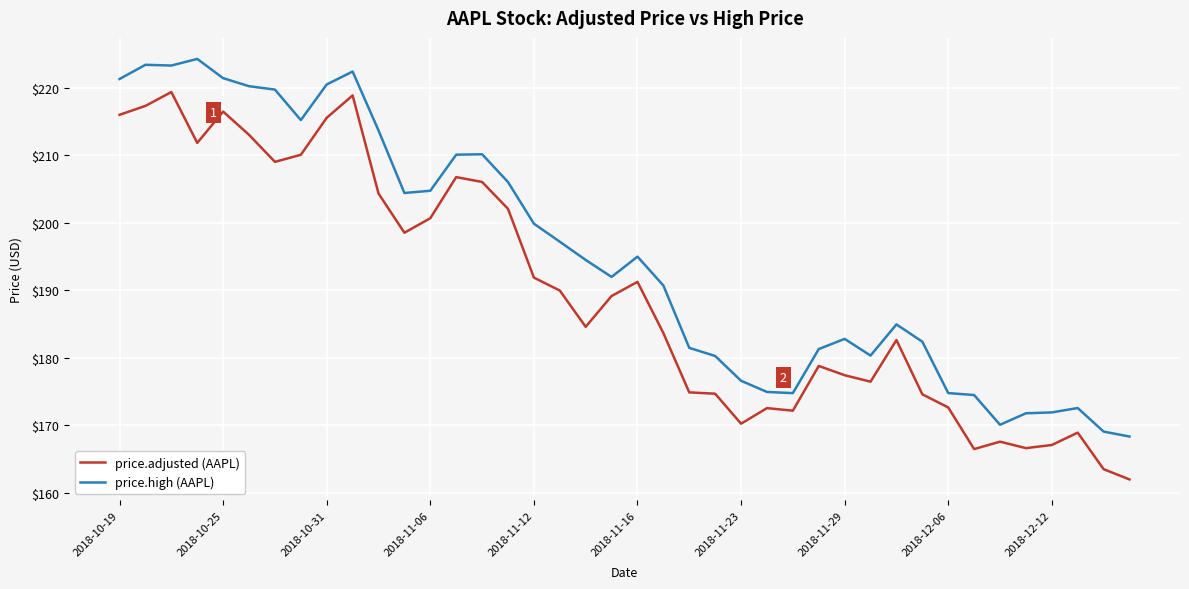

True or false: price.adjusted (AAPL) and price.high (AAPL) intersect in this chart.

False